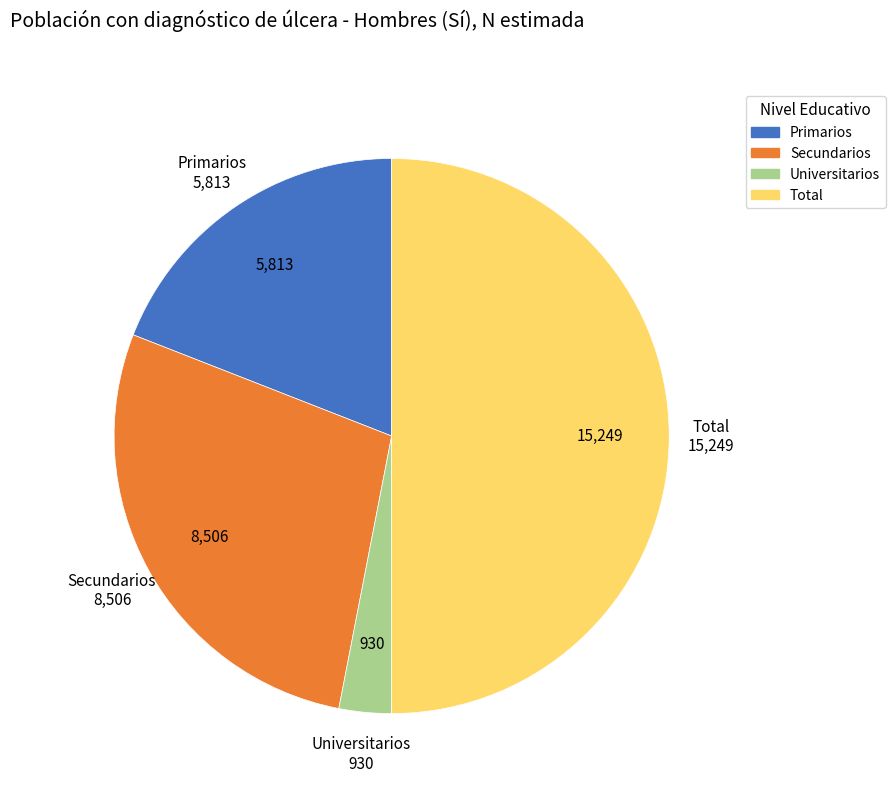

How many slices are in this pie chart?

4